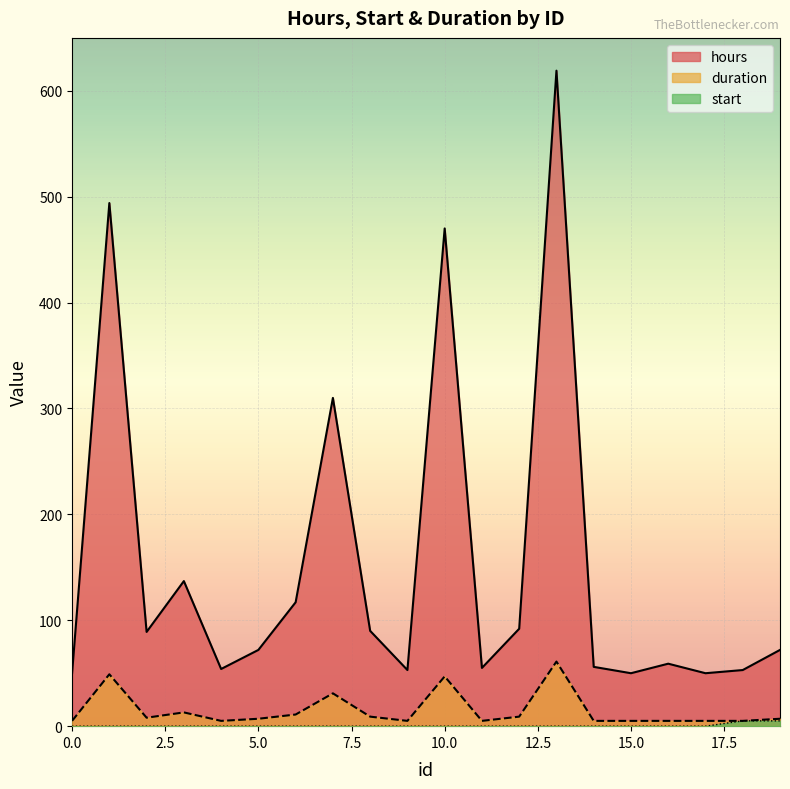

Reading right to left, what are all the values shown in this chart?

hours: 19=72	18=53	17=50	16=59	15=50	14=56	13=619	12=92	11=55	10=470	9=53	8=90	7=310	6=117	5=72	4=54	3=137	2=89	1=494	0=50
start: 19=5	18=5	17=0	16=0	15=0	14=0	13=0	12=0	11=0	10=0	9=0	8=0	7=0	6=0	5=0	4=0	3=0	2=0	1=0	0=0
duration: 19=7	18=5	17=5	16=5	15=5	14=5	13=61	12=9	11=5	10=47	9=5	8=9	7=31	6=11	5=7	4=5	3=13	2=8	1=49	0=5